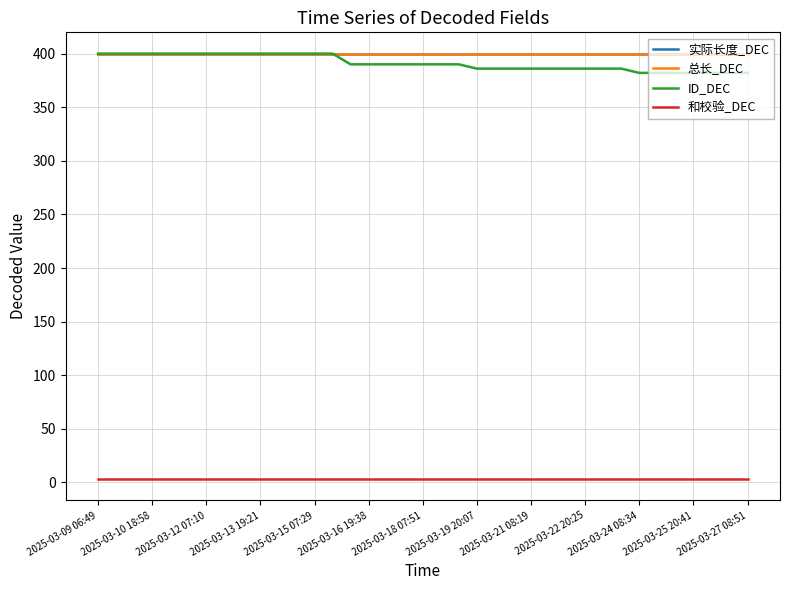

What is the smallest value displayed?

3